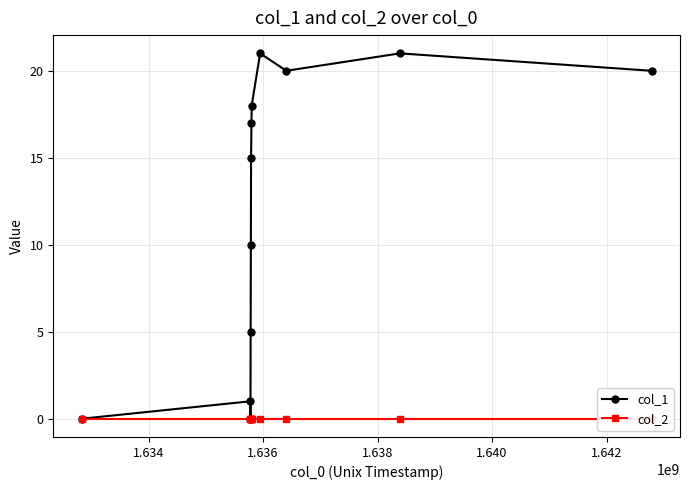

What is the value of the col_1 point at the 8th from the left?

18